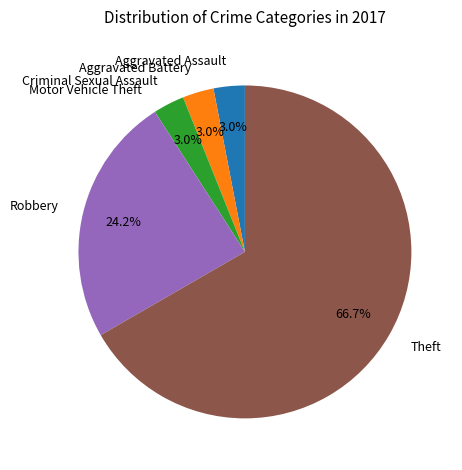

Do Aggravated Assault and Aggravated Battery together represent more than half of the pie?

No